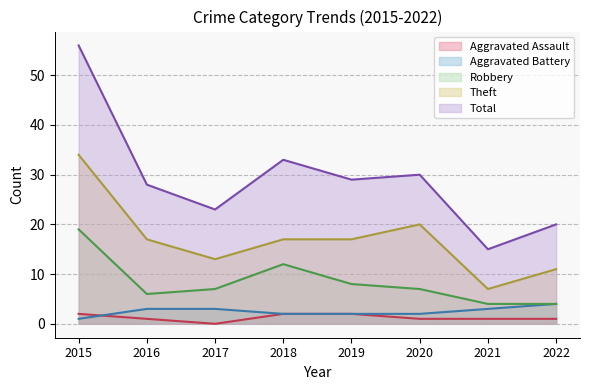

Where is the first local maximum for Robbery?

2018